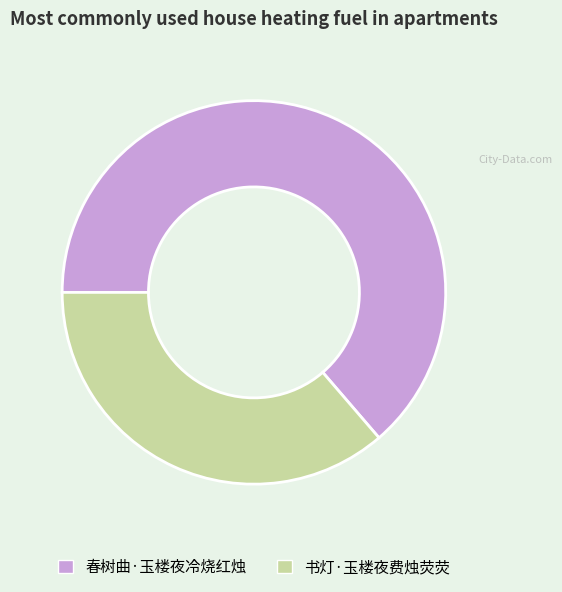

What is the smallest slice in the pie chart?

书灯·玉楼夜费烛荧荧